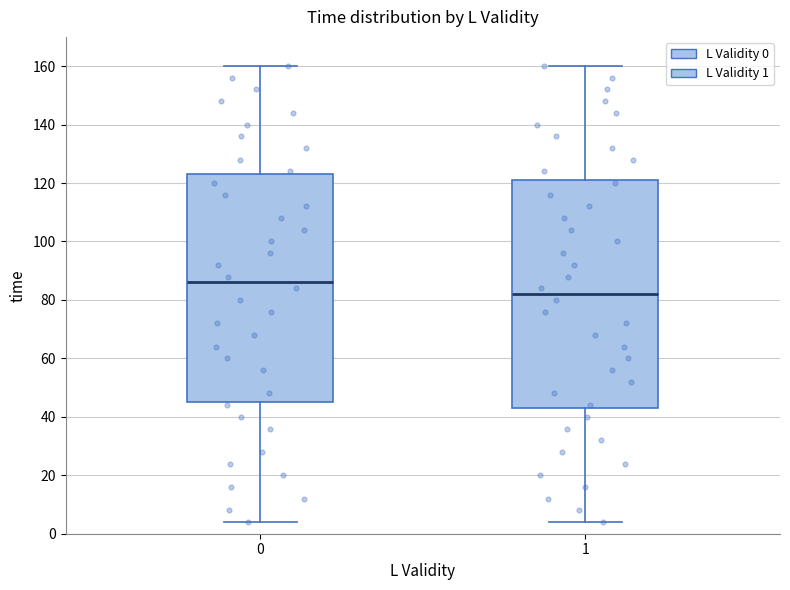

Reading left to right, transcribe this box plot: for each box, give where its median line is, the range the box spans, and where its two whiskers end, as read against the y-axis. The values are not printed on the chart, so give them approximately, as read against the axis.

0: median 86, box 46 to 124, whiskers 4 to 160
1: median 82, box 44 to 122, whiskers 4 to 160